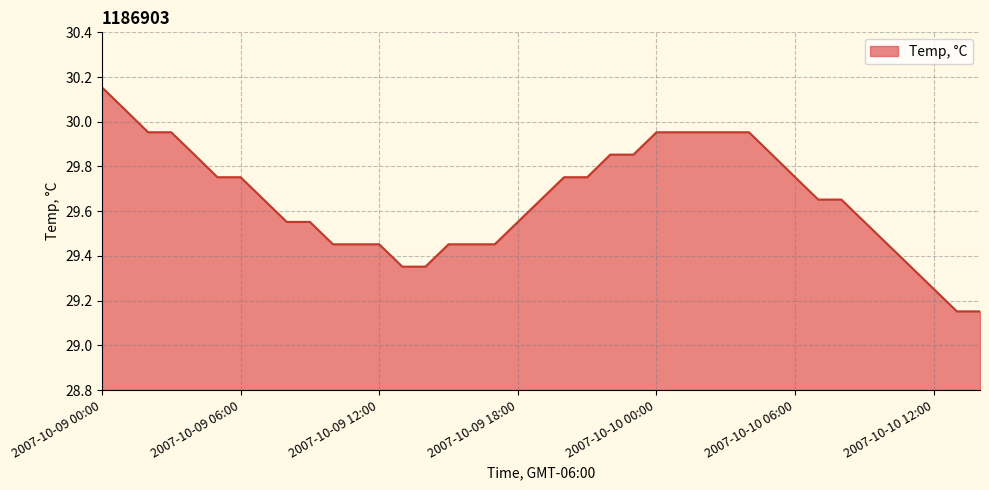

What is the difference between the maximum and minimum values?

1.0